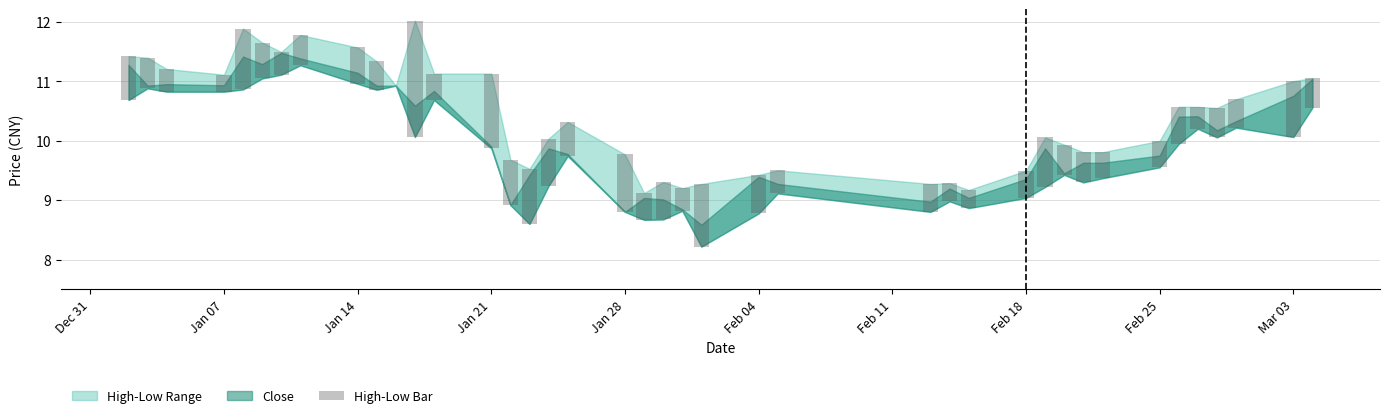

Are the bars grouped side by side (vs. stacked)?

No